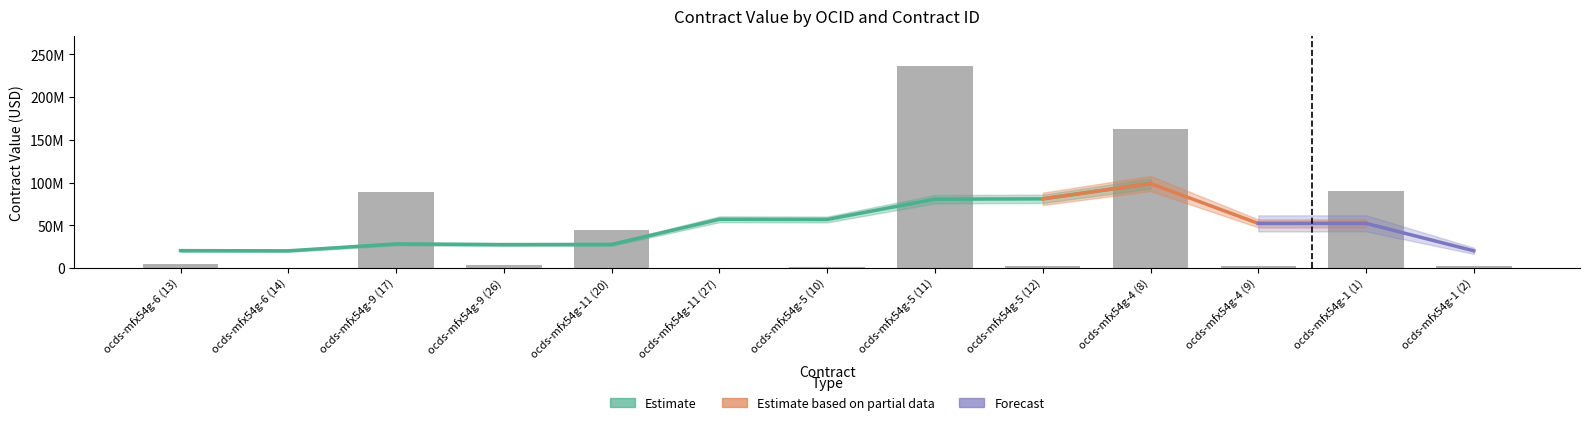

What is the label of the 5th bar from the left?

ocds-mfx54g-11 (20)